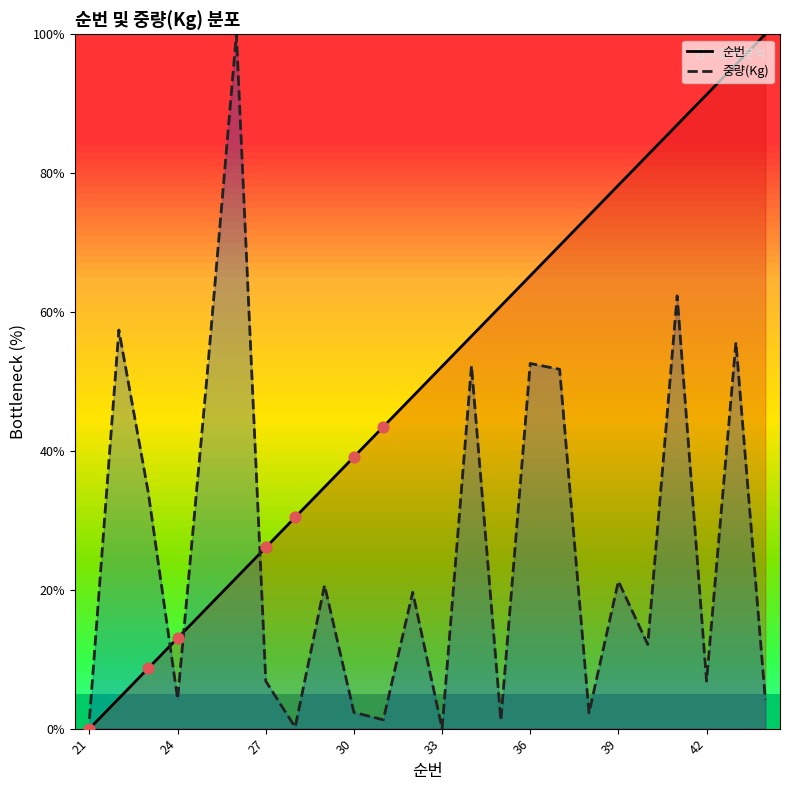

Which series has the largest total across all categories?

순번_line